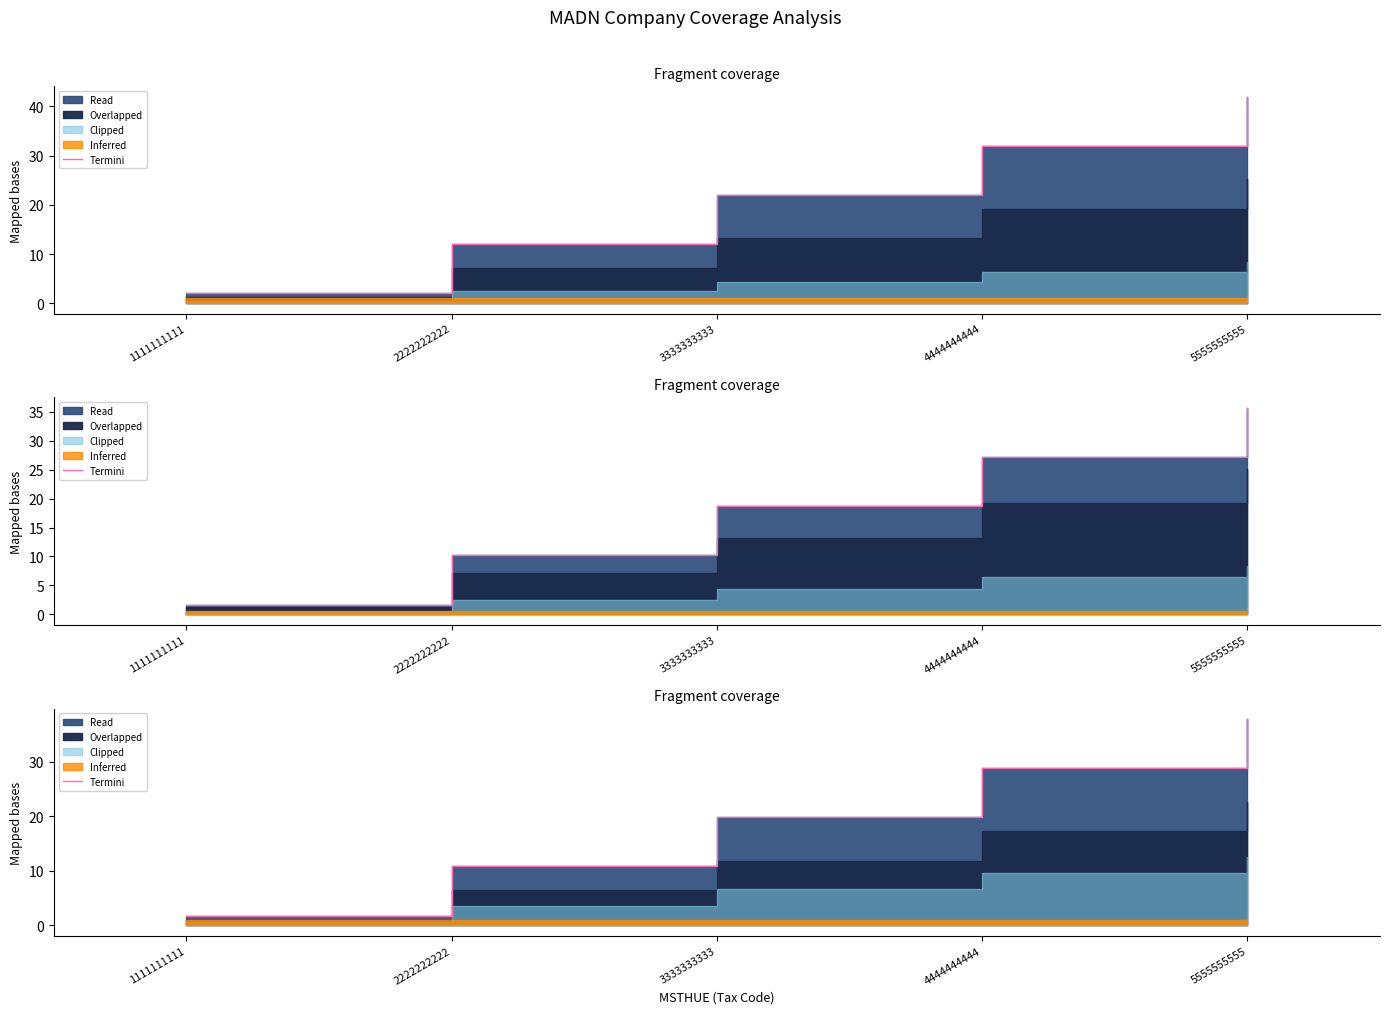

How many categories are shown in the chart?

5